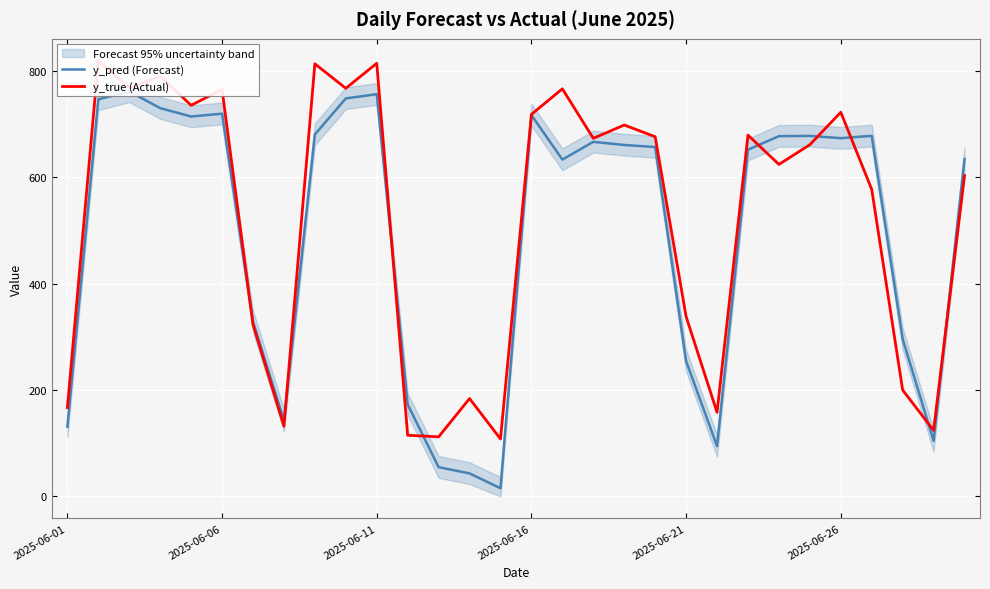

Which series has the largest total across all categories?

y_true (Actual)